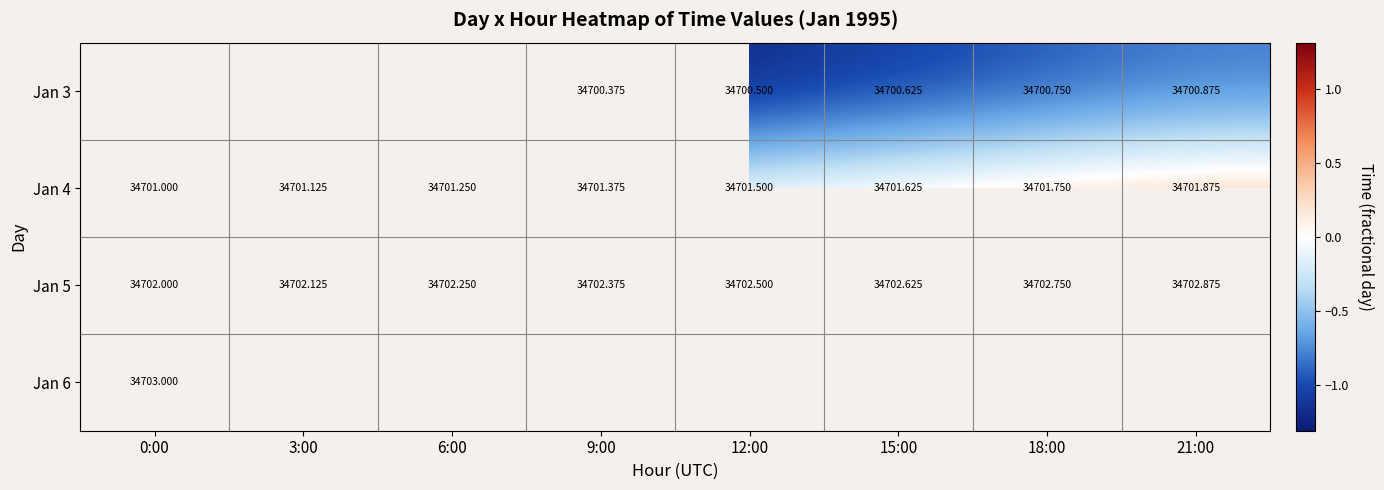

What is the smallest value displayed?

-1.3